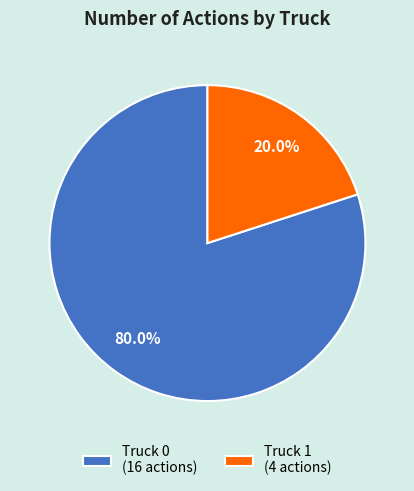

To the nearest percent, what is the difference between the Truck 1 and Truck 0 slice percentages?

60%